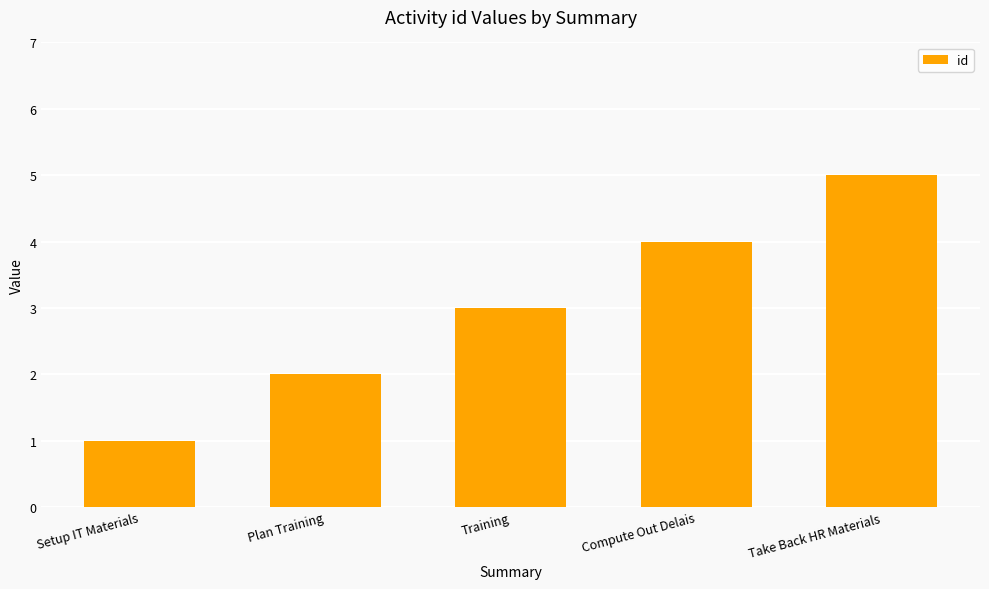

Are the bars horizontal?

No